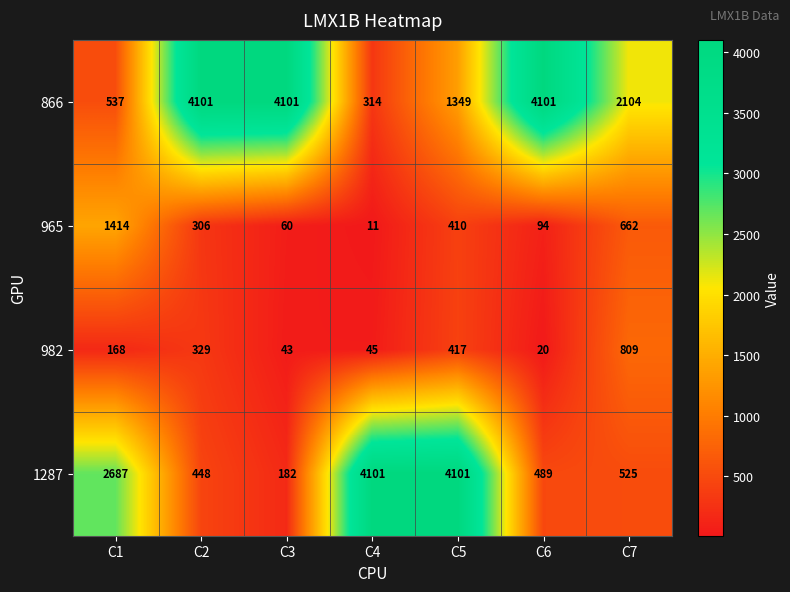

What is the difference between the highest and lowest values at C1?

2519